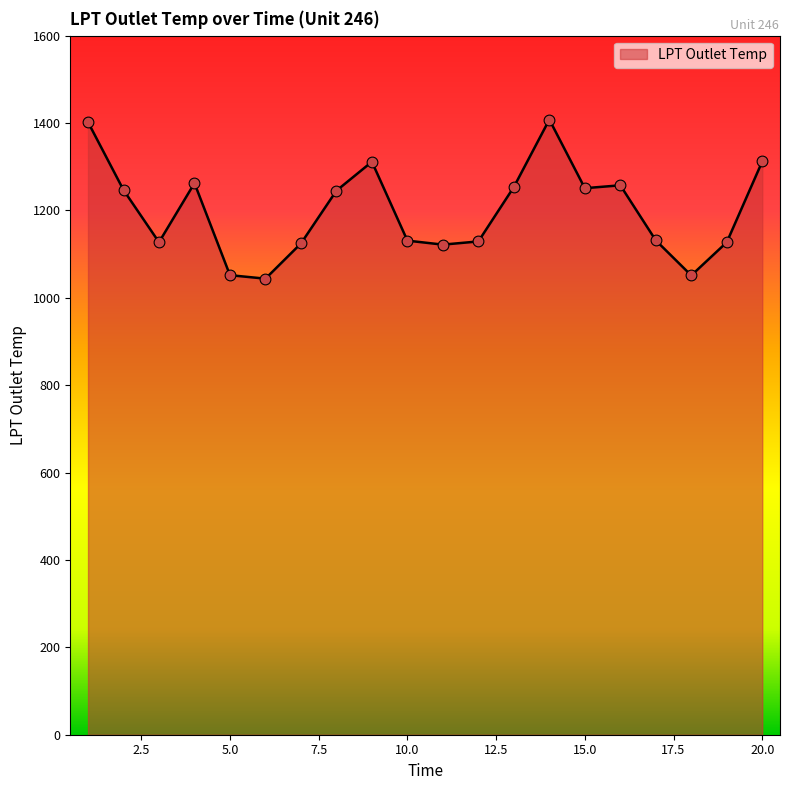

What is the minimum value shown in the chart?

1043.8